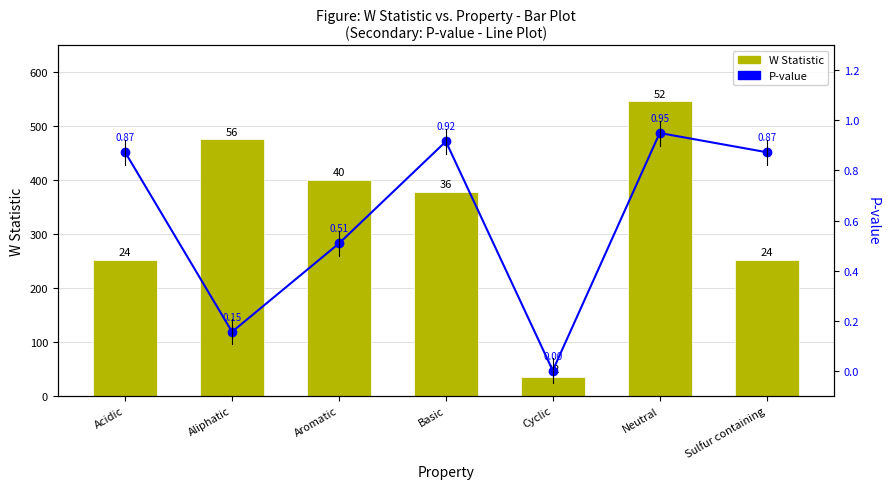

Which has a higher value, Neutral or Aliphatic?

Neutral